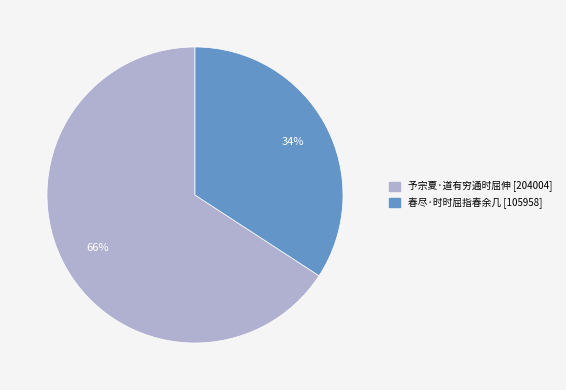

The 春尽·时时屈指春余几 slice represents 26% of the pie. True or false?

False